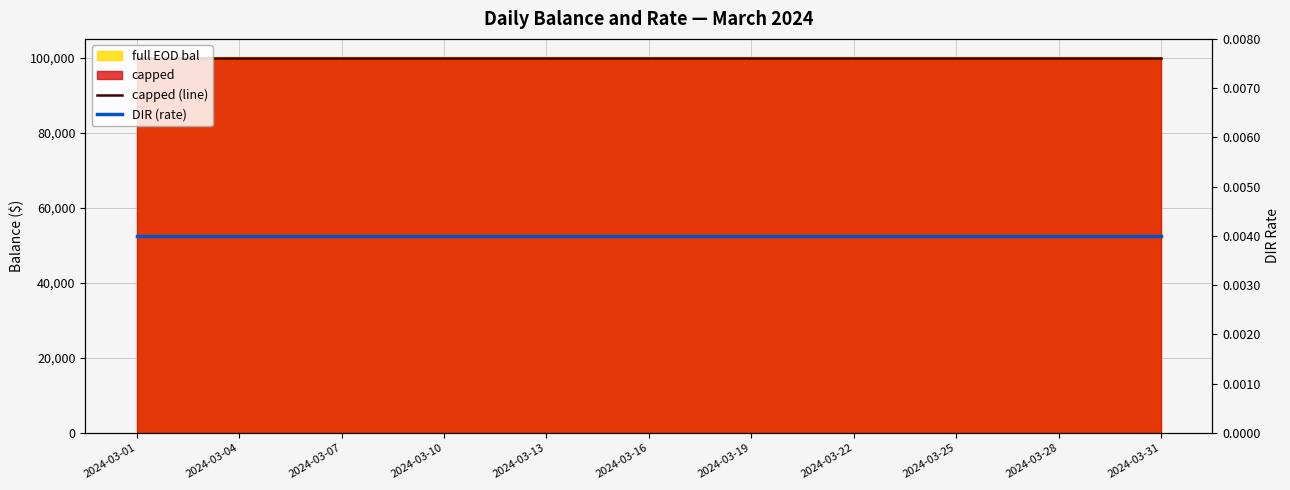

True or false: capped (line) and DIR (rate) cross at least once.

False